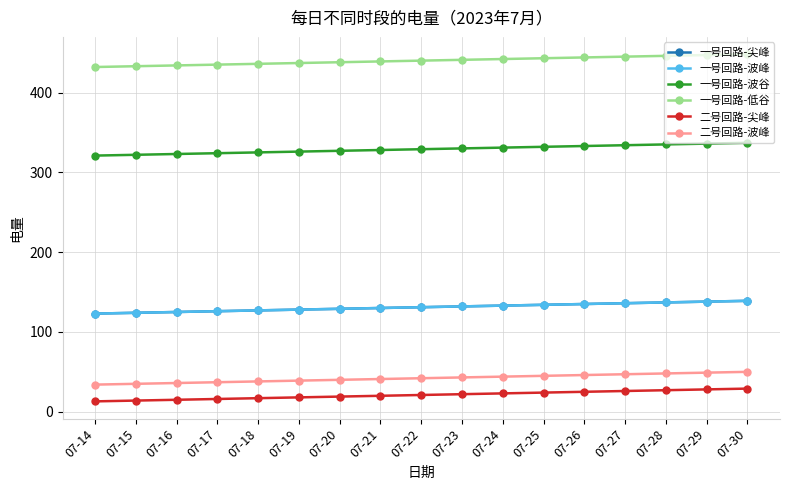

True or false: 二号回路-尖峰 has more than 1 interior local peaks.

False